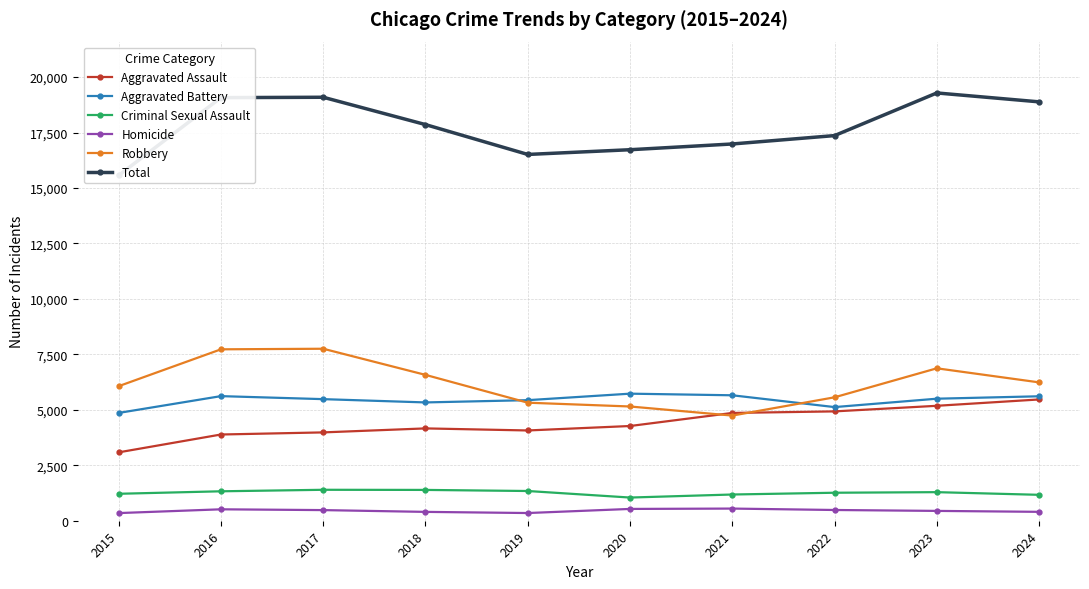

What is the value of the Robbery point at the 4th from the left?

6575